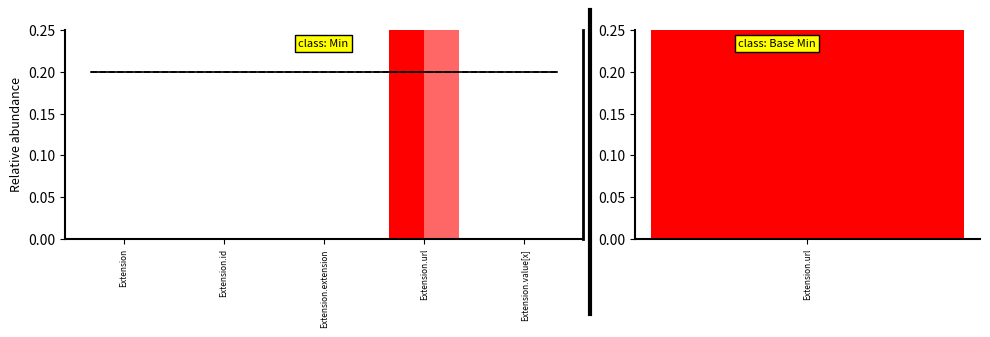

What are all the series names shown in the legend?

Min, Base Min